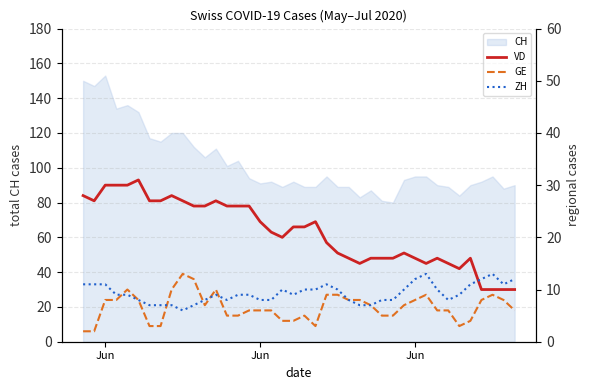

What is the sum of all GE values?

265